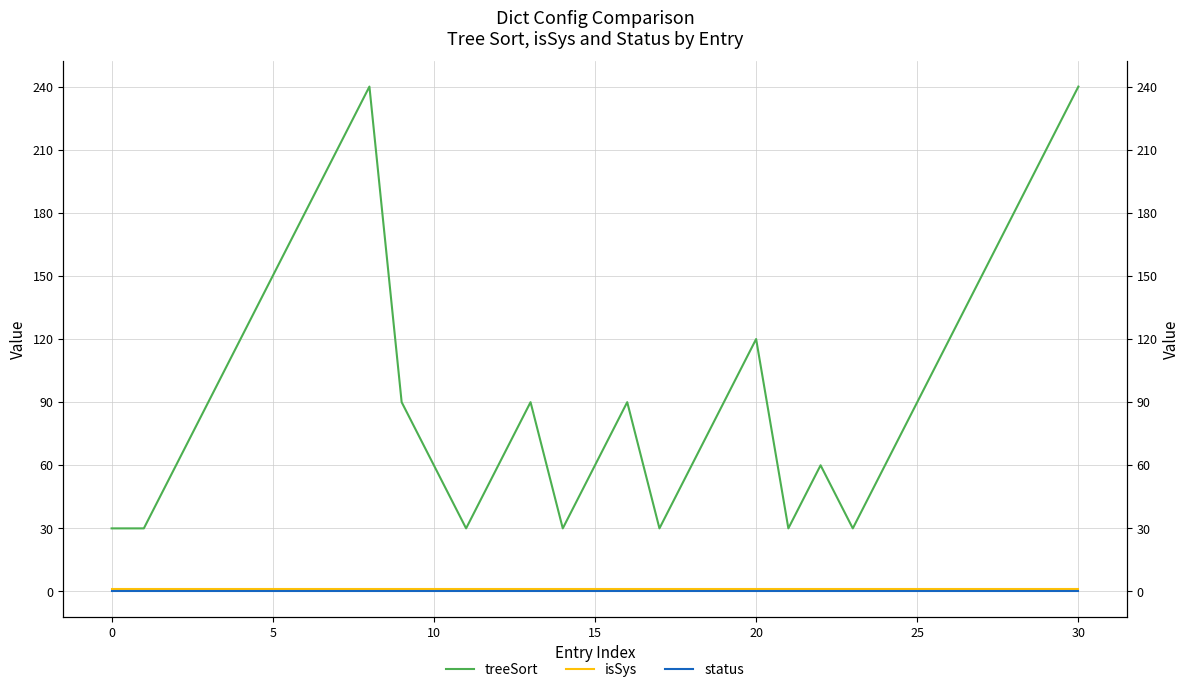

What is the sum of the treeSort values at 14 and 28?

210